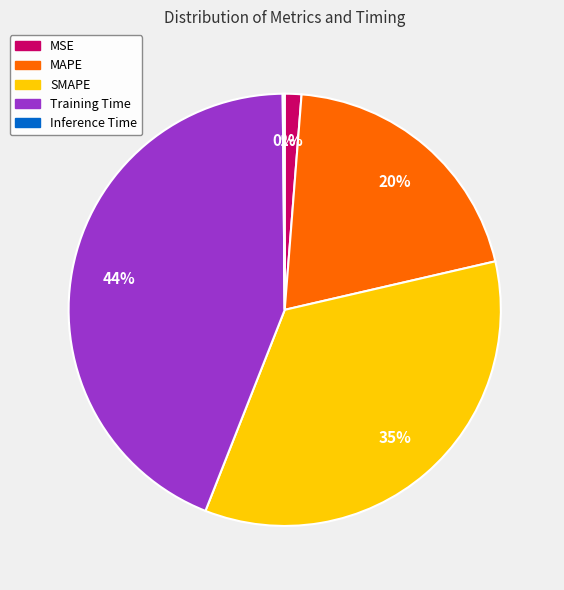

True or false: Training Time accounts for 34% of the total.

False